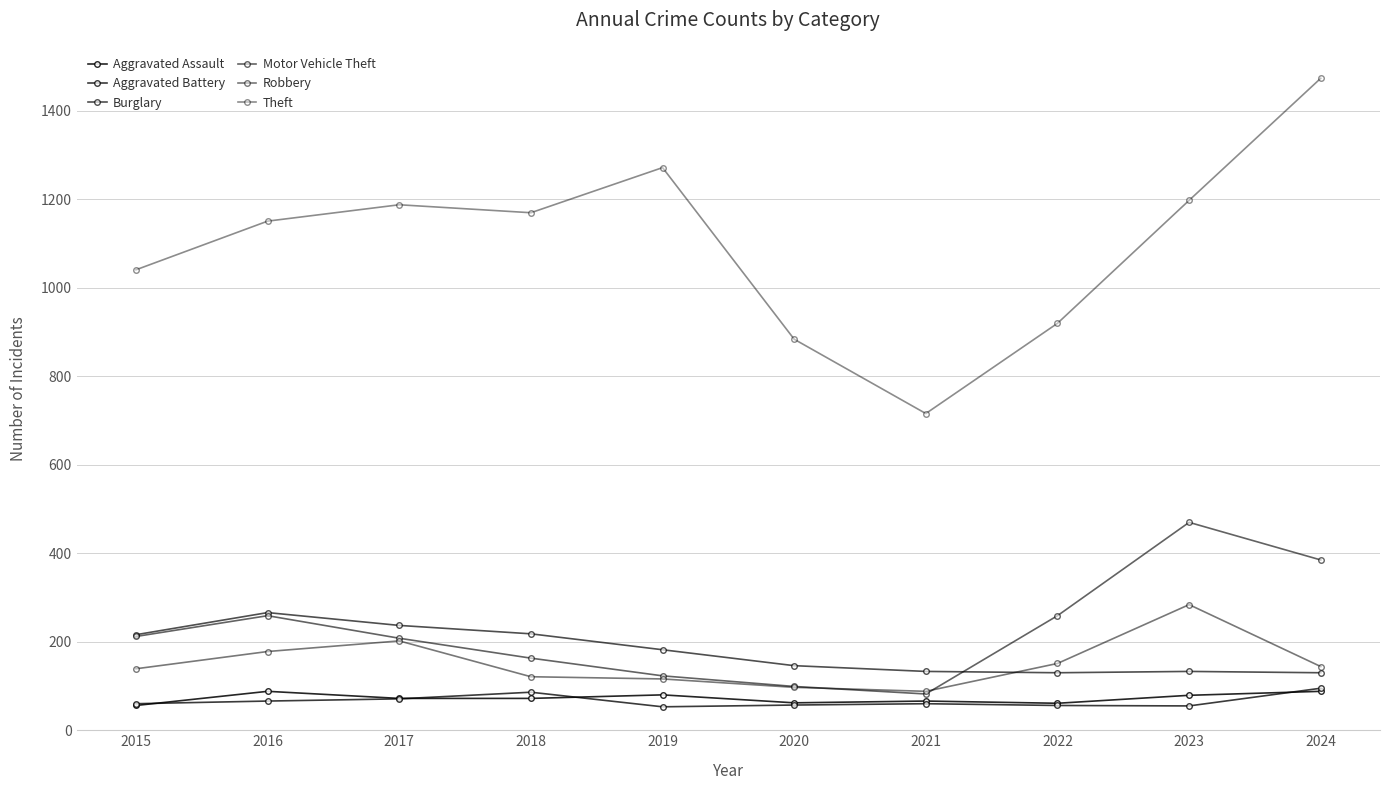

True or false: Motor Vehicle Theft has a value of 69 at 2022.

False